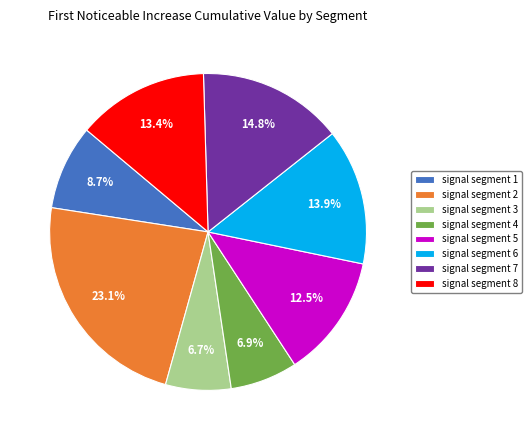

What is the largest slice in the pie chart?

signal segment 2